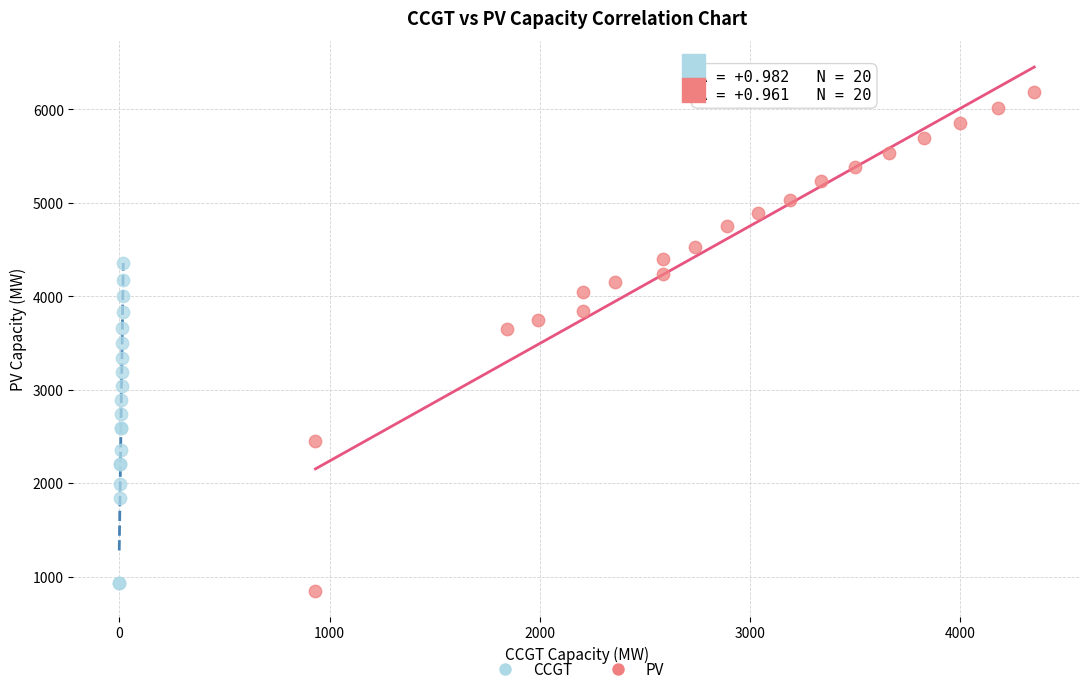

Which series has the largest Y range (max minus min)?

PV